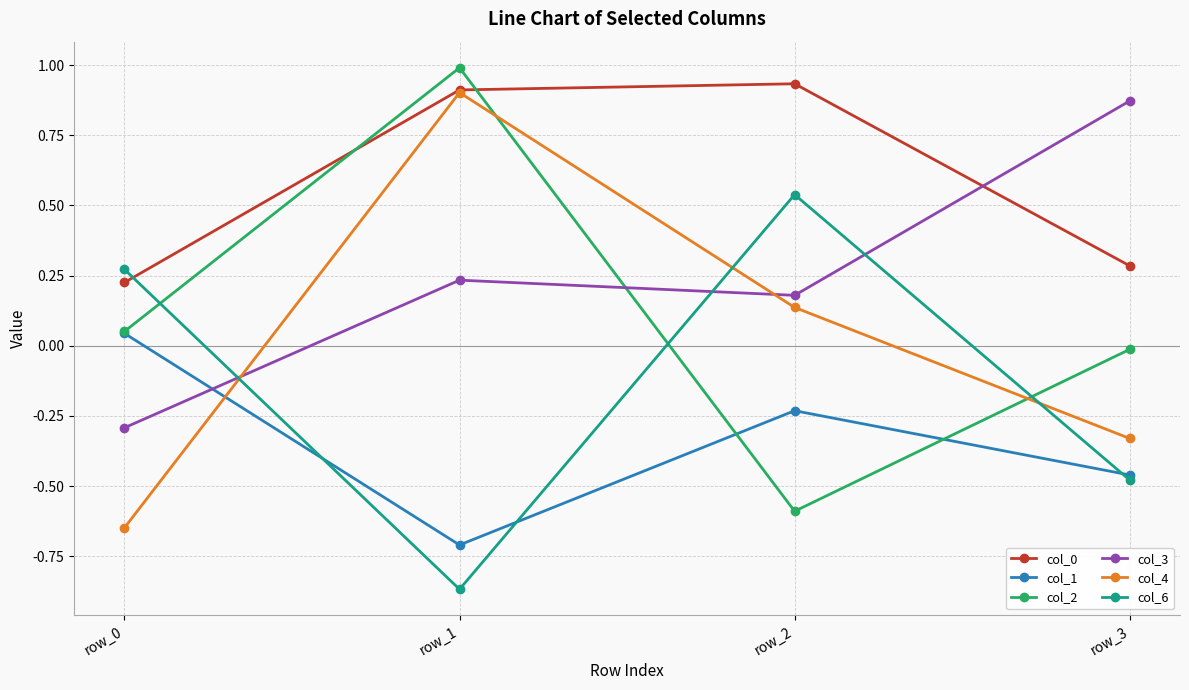

Which series changed the most between row_2 and row_3?

col_6